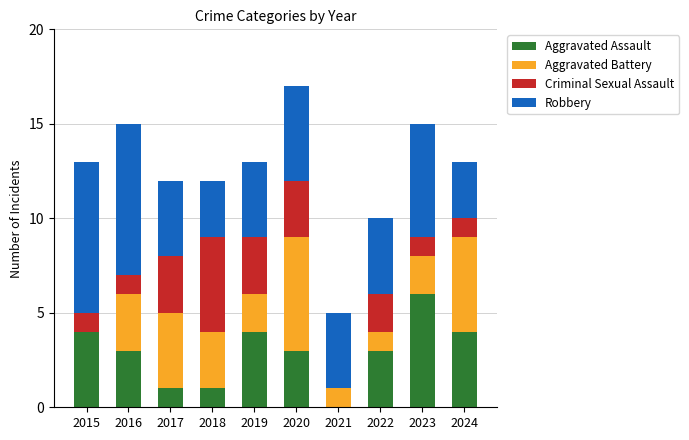

At which category is the sum across all series the highest?

2020